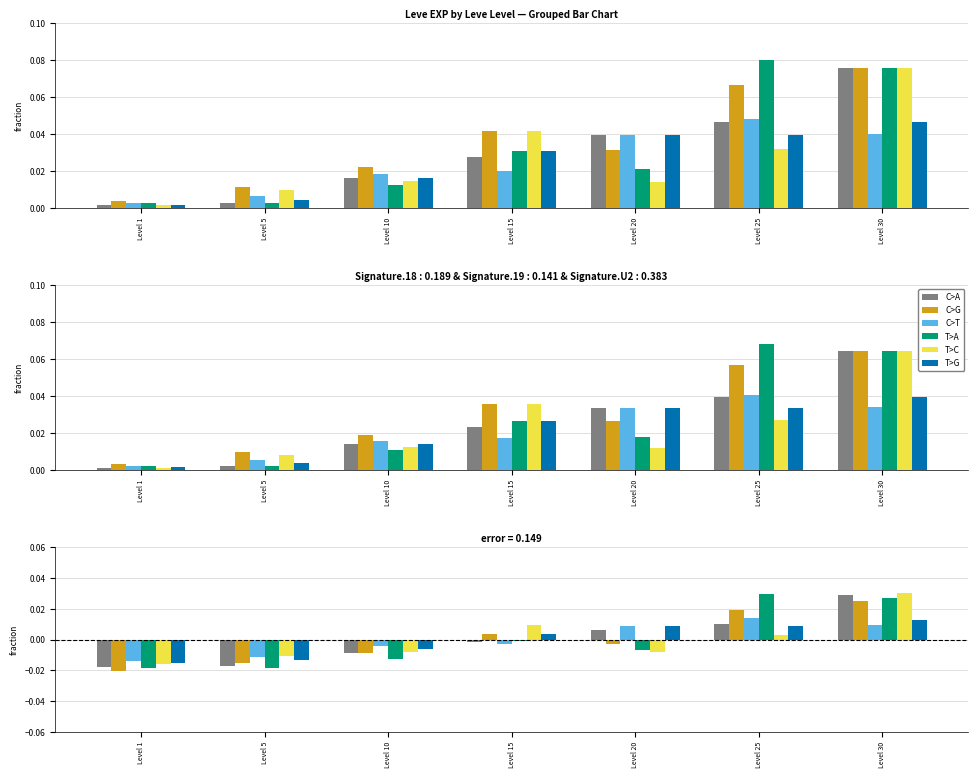

Which category has the highest value across all series?

Level 30